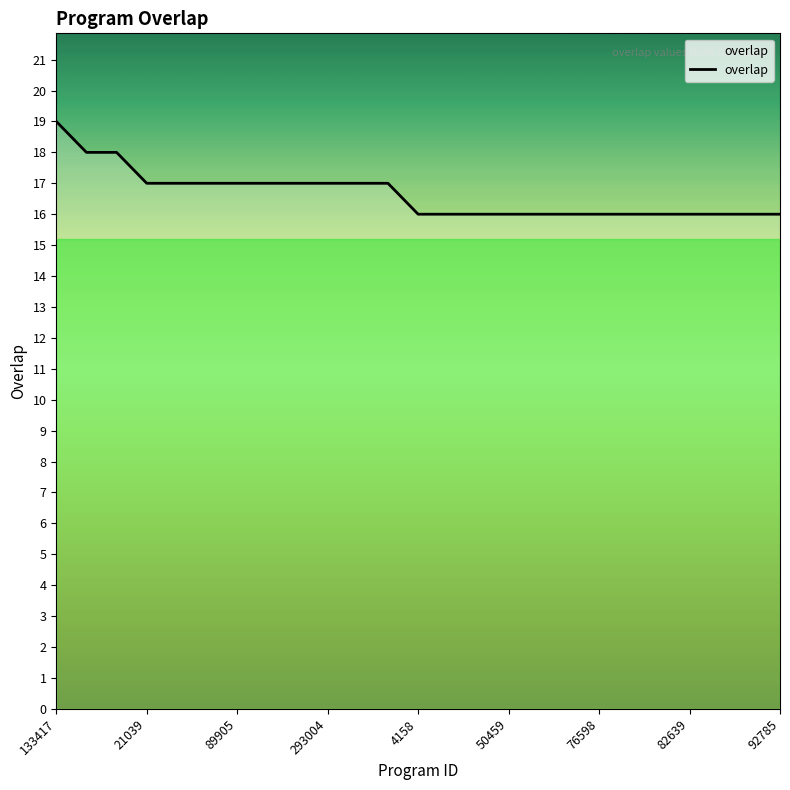

What is the minimum value shown in the chart?

16